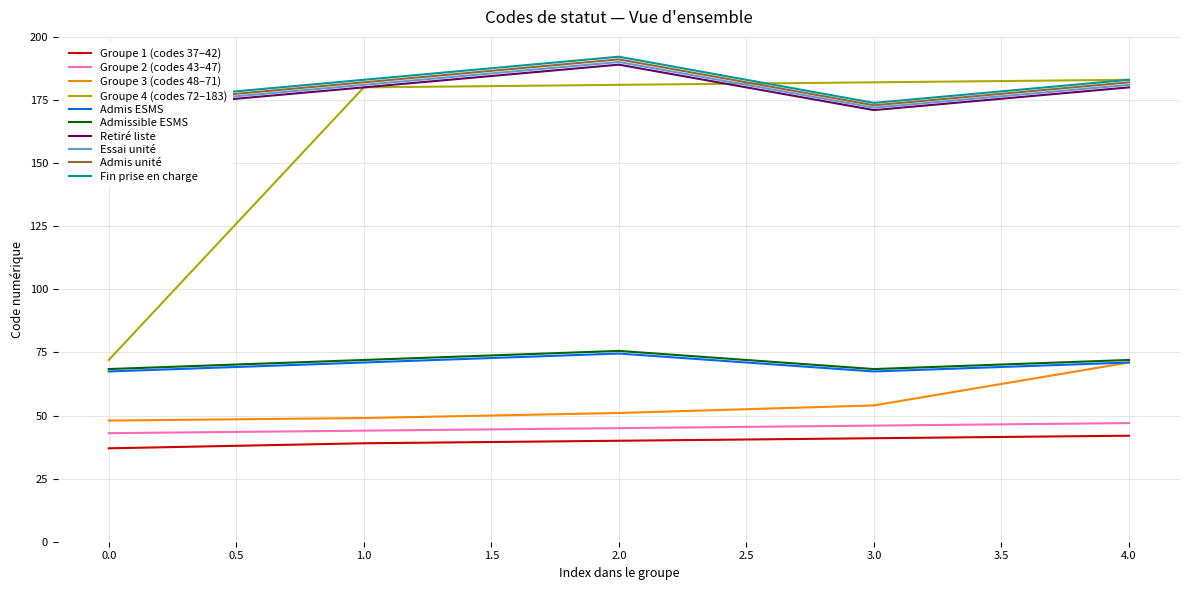

What is the minimum value for Admis ESMS?

67.5